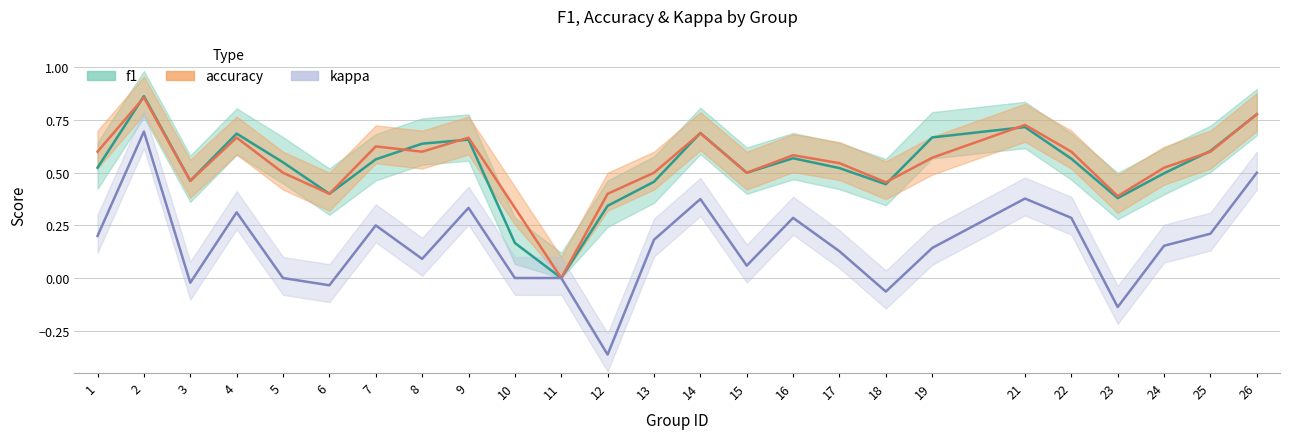

What is the difference between the f1 values at 2 and 11?

0.9